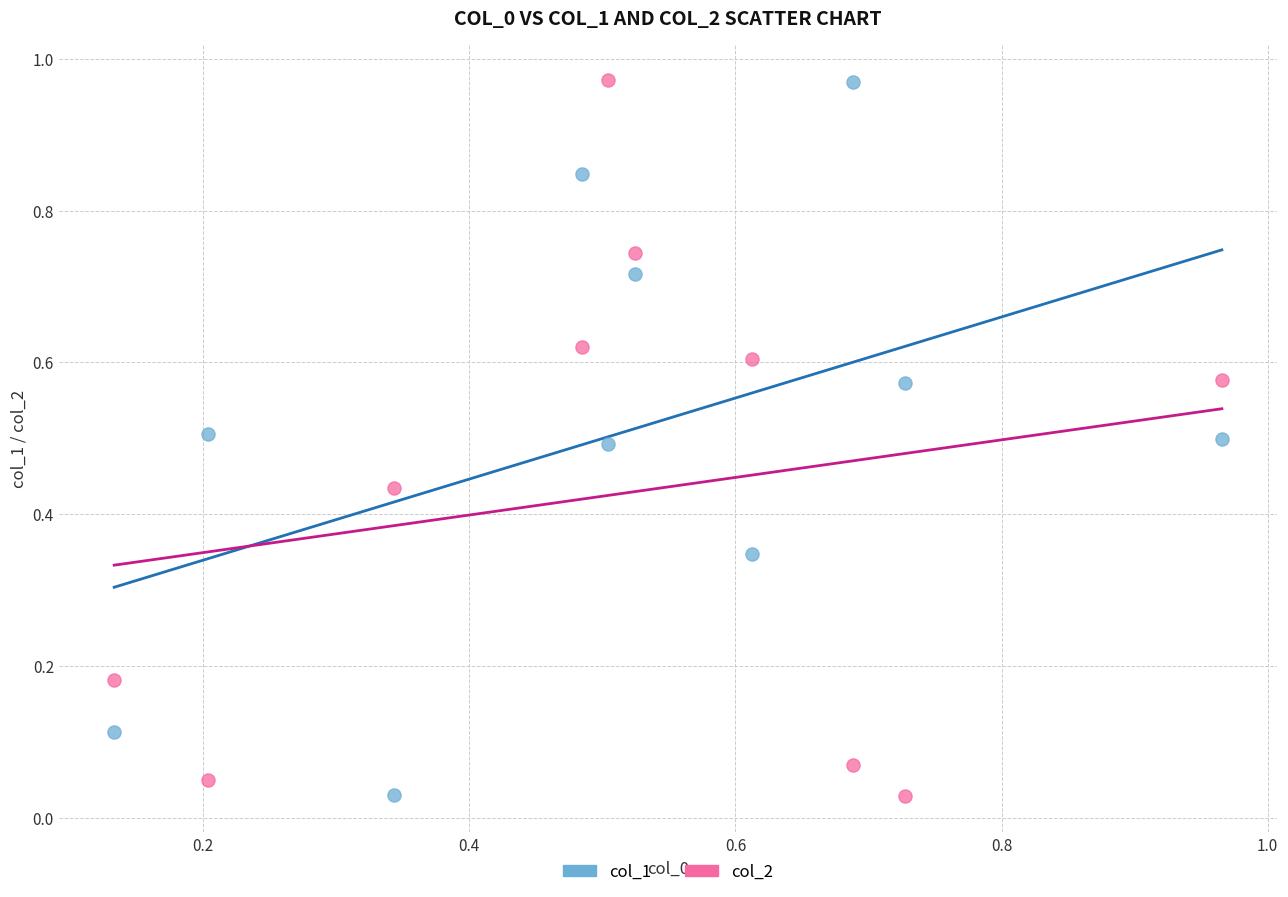

Across all data points, what is the range of Y values (max minus min)?

0.9